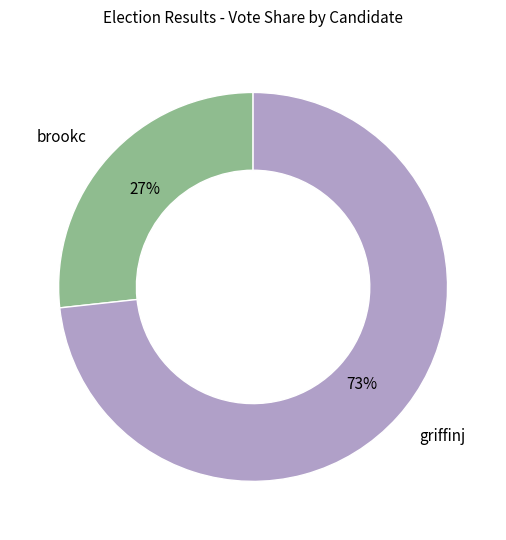

To the nearest percent, what is the average slice percentage?

50%